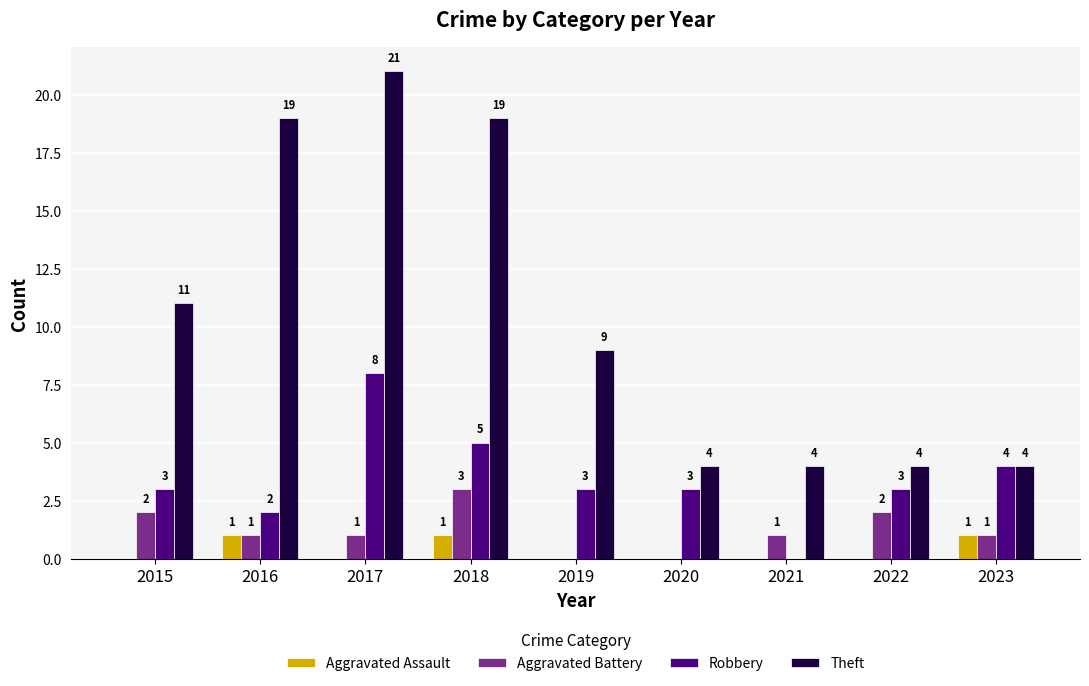

How many values in Aggravated Battery are above zero?

7